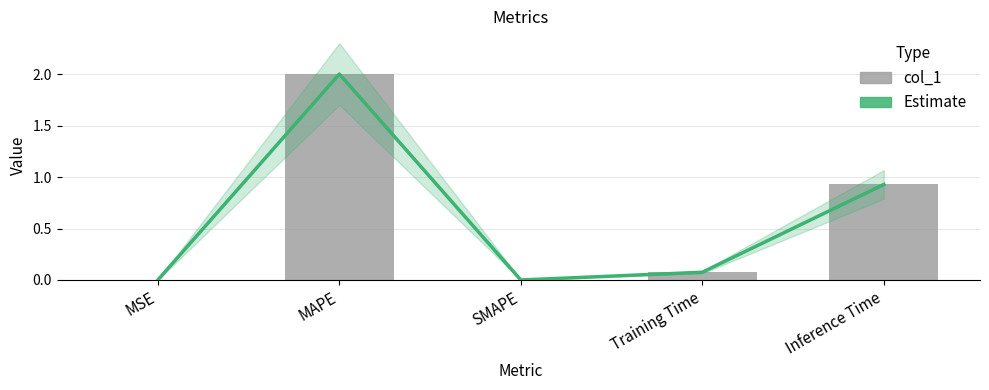

Does the chart contain any negative values?

No